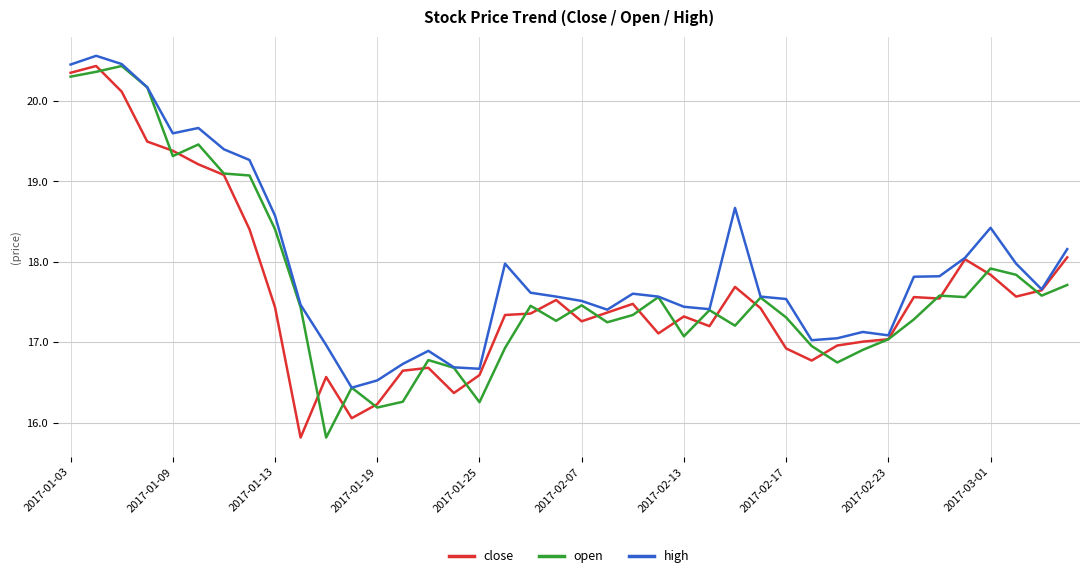

What is the minimum value shown in the chart?

15.8